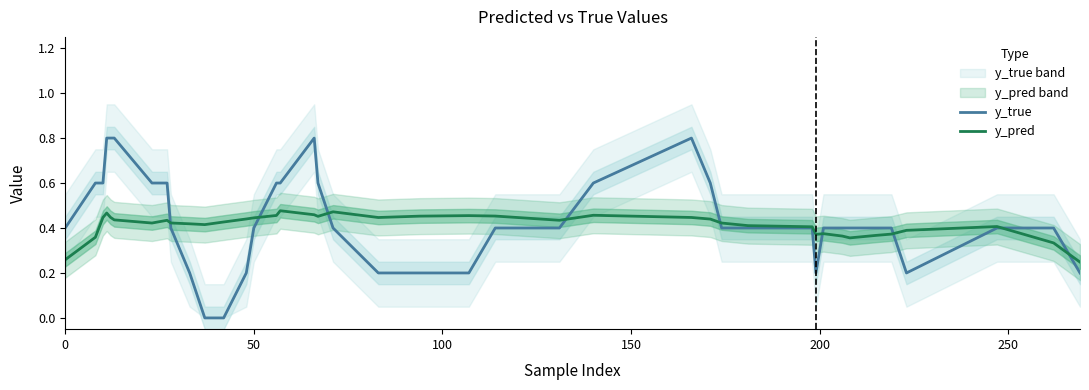

List the series in order of their overall mean, highest first.

y_true, y_pred